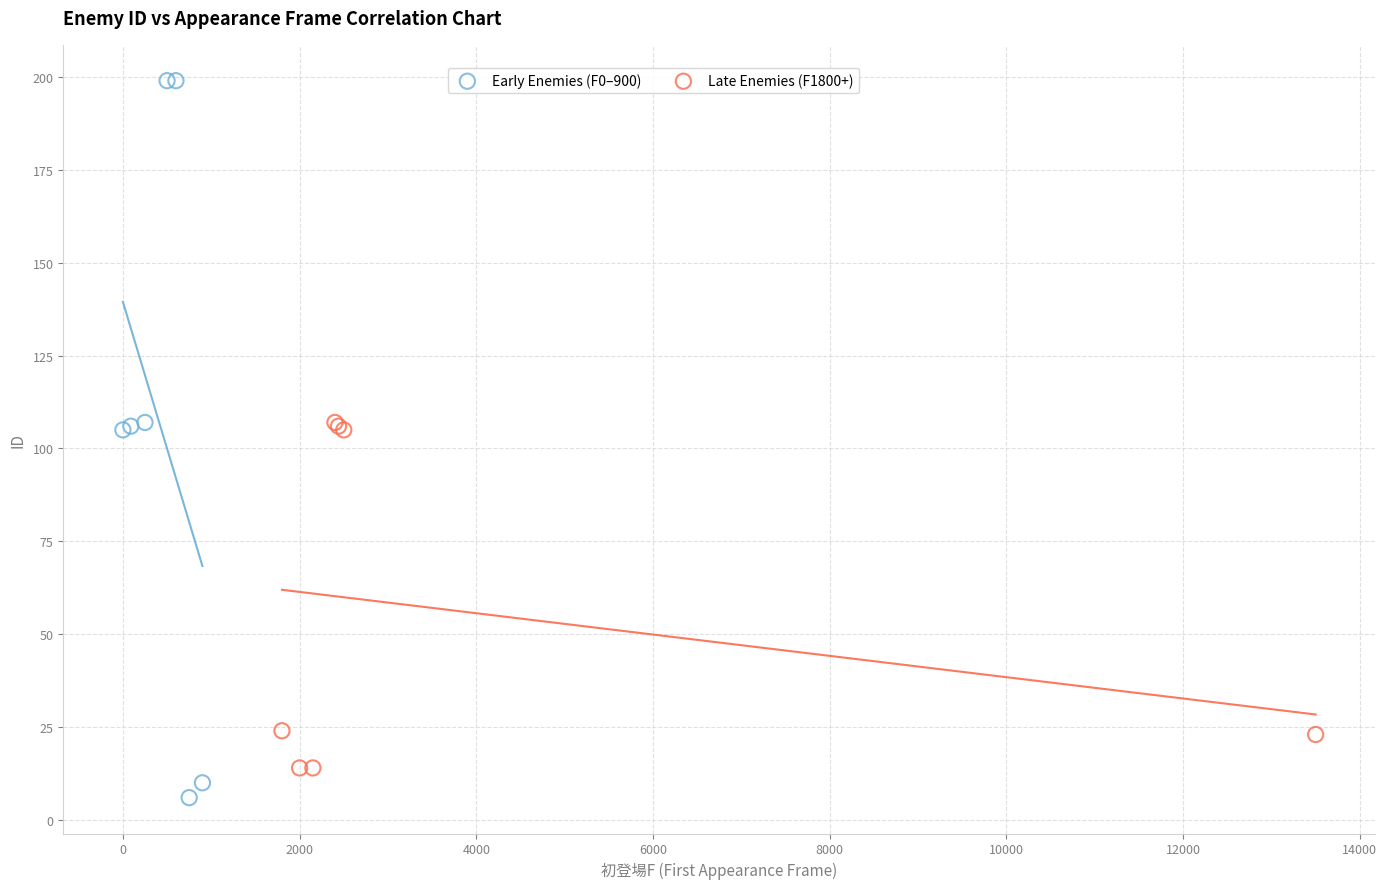

Which series reaches the maximum Y coordinate?

Early Enemies (F0–900)